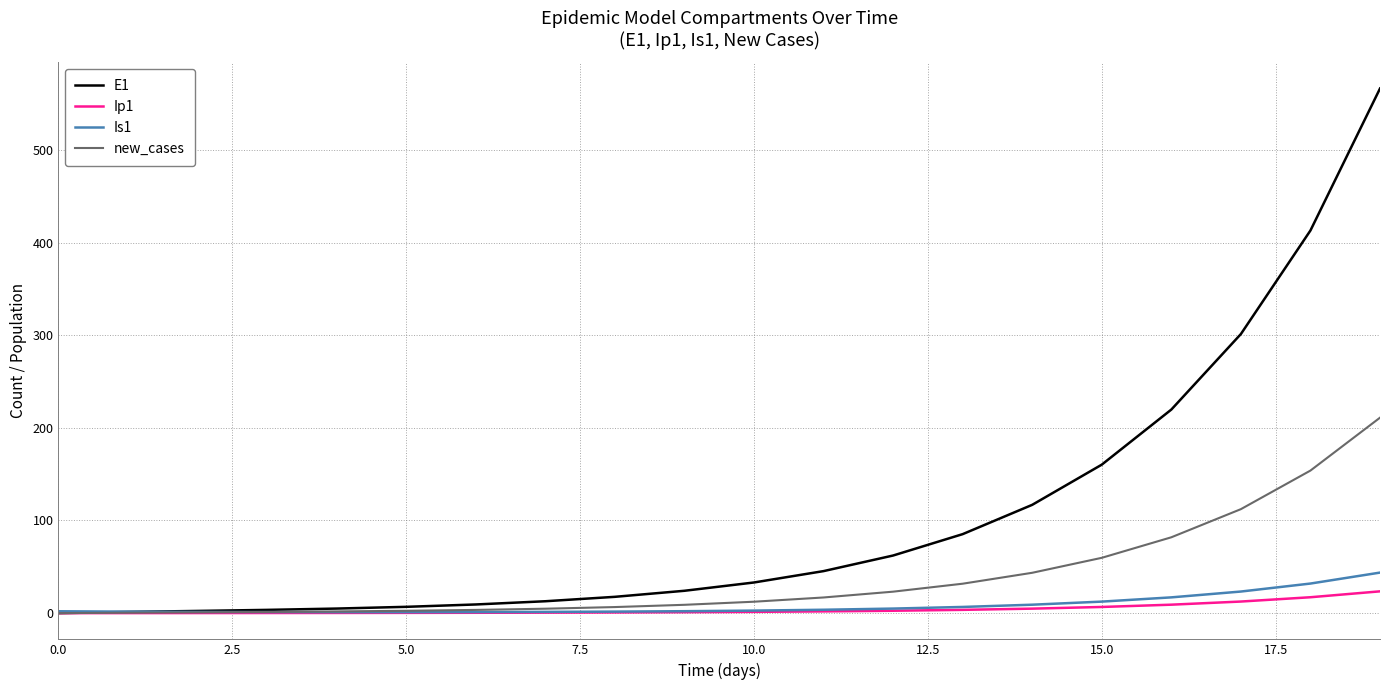

Which series has the largest total across all categories?

E1